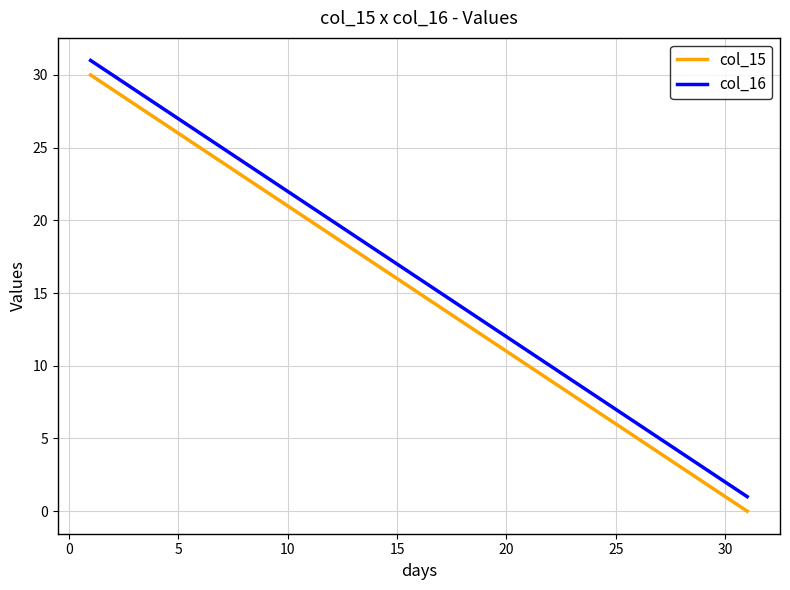

True or false: col_16 and col_15 cross at least once.

False